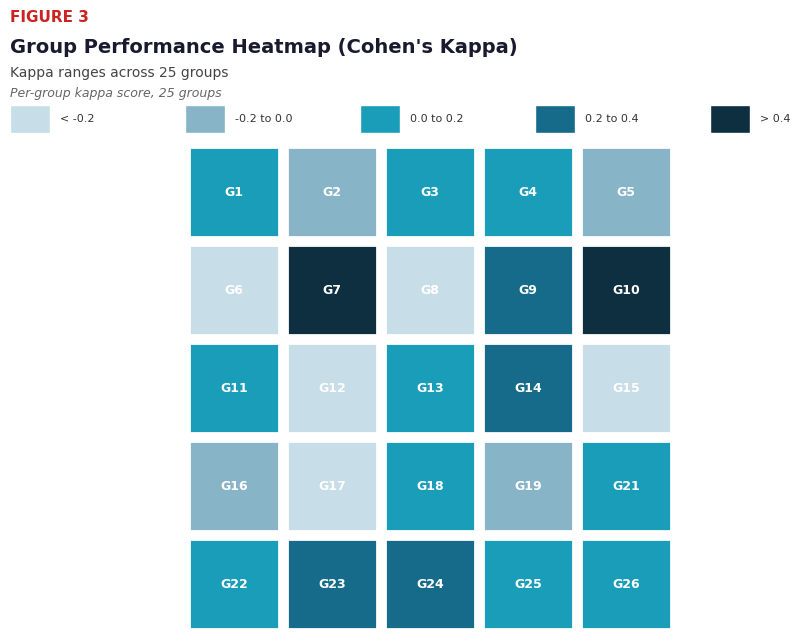

The chart shows a value of 0.0 at 4. True or false?

False